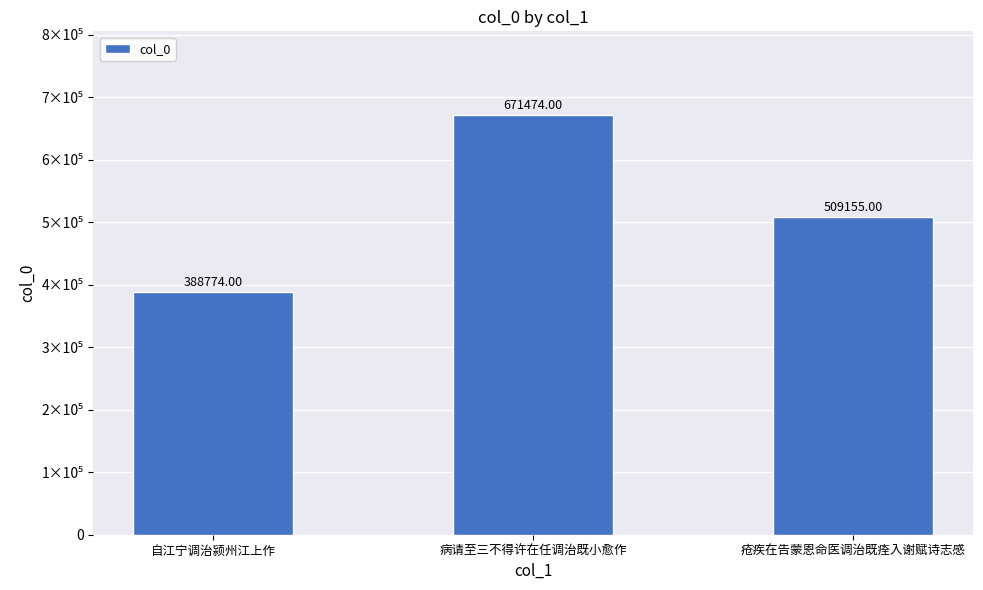

Rank the categories by value from lowest to highest.

自江宁调治颍州江上作, 疮疾在告蒙恩命医调治既痊入谢赋诗志感, 病请至三不得许在任调治既小愈作